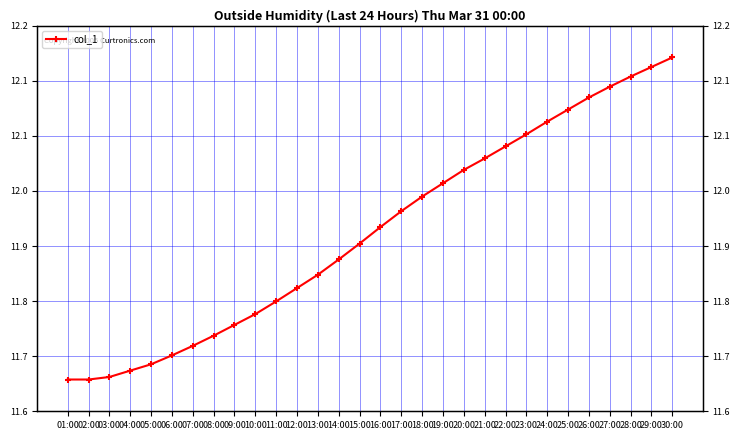

What is the smallest value displayed?

11.7